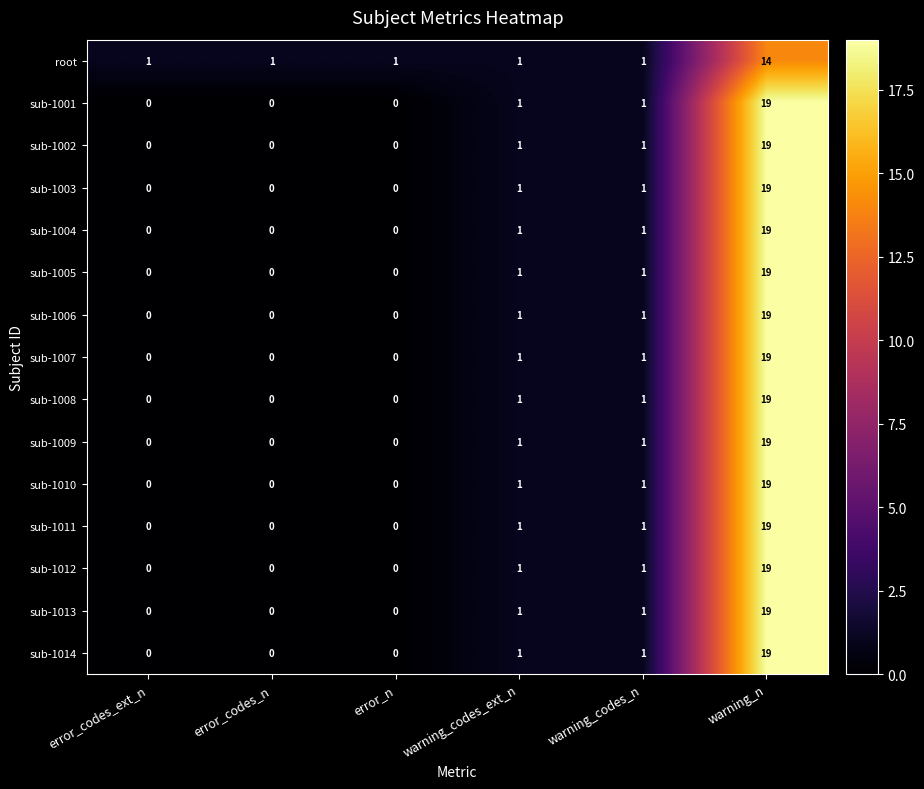

What value does the sub-1004 series have at warning_n?

19